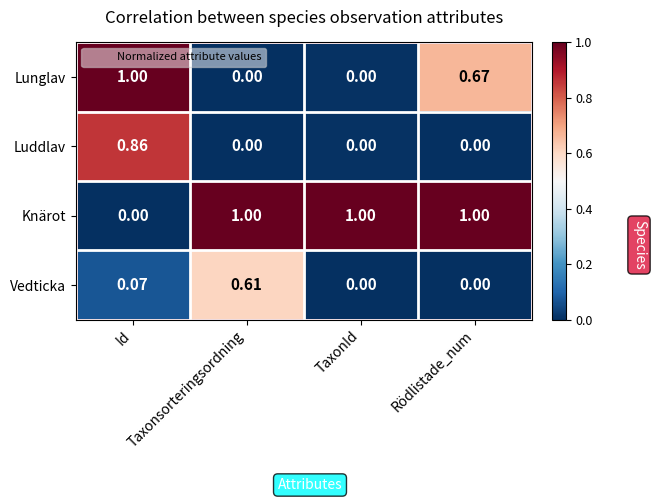

Which series has the largest total across all categories?

Knärot